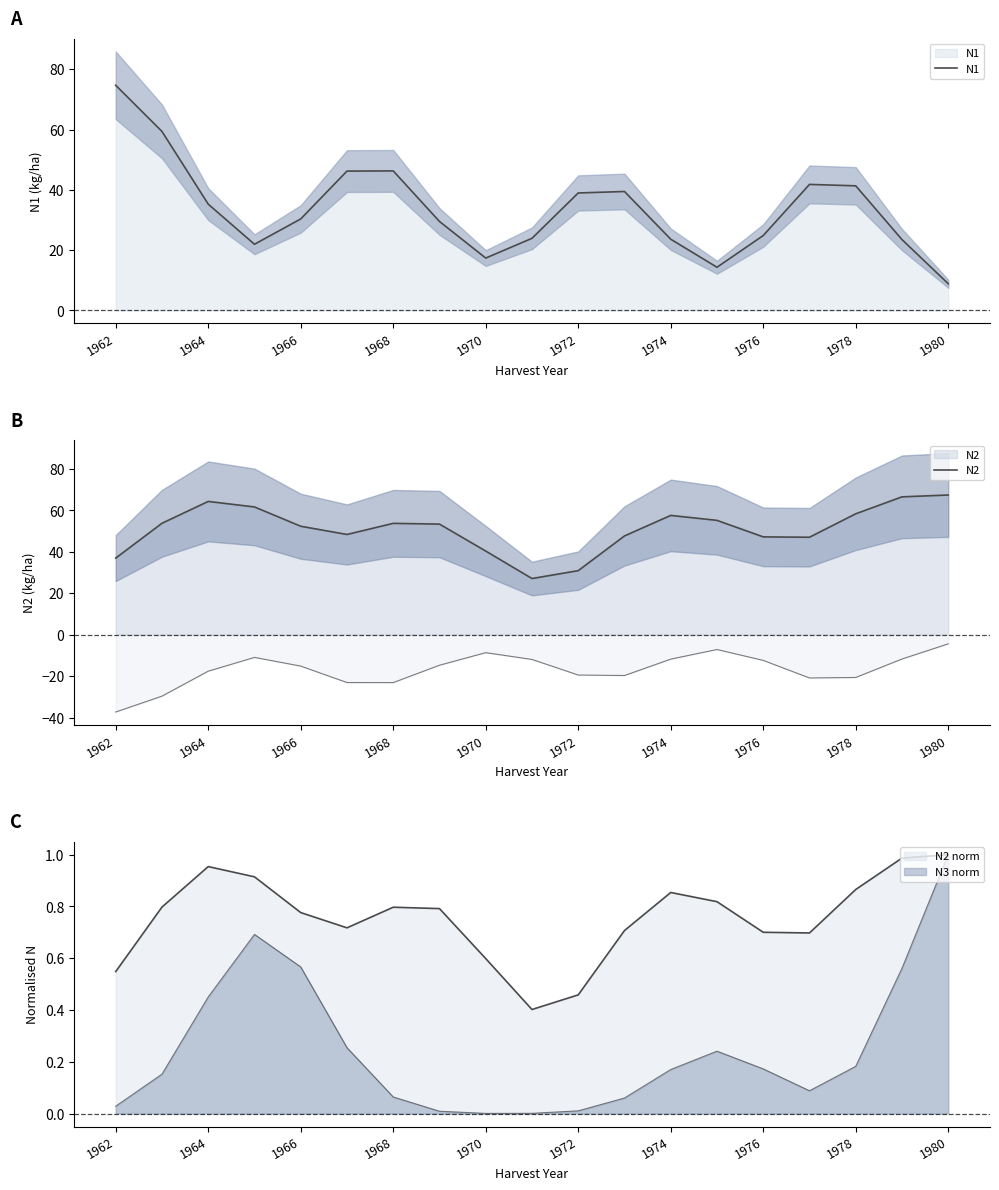

List the series in order of their overall mean, highest first.

N2, N1